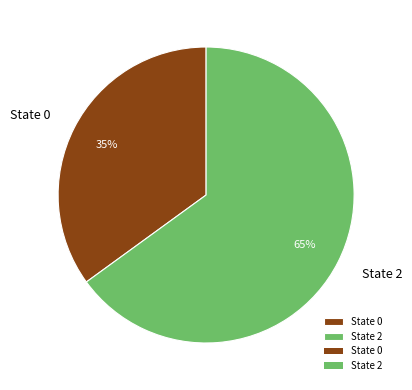

Rank the categories by value from lowest to highest.

State 0, State 2